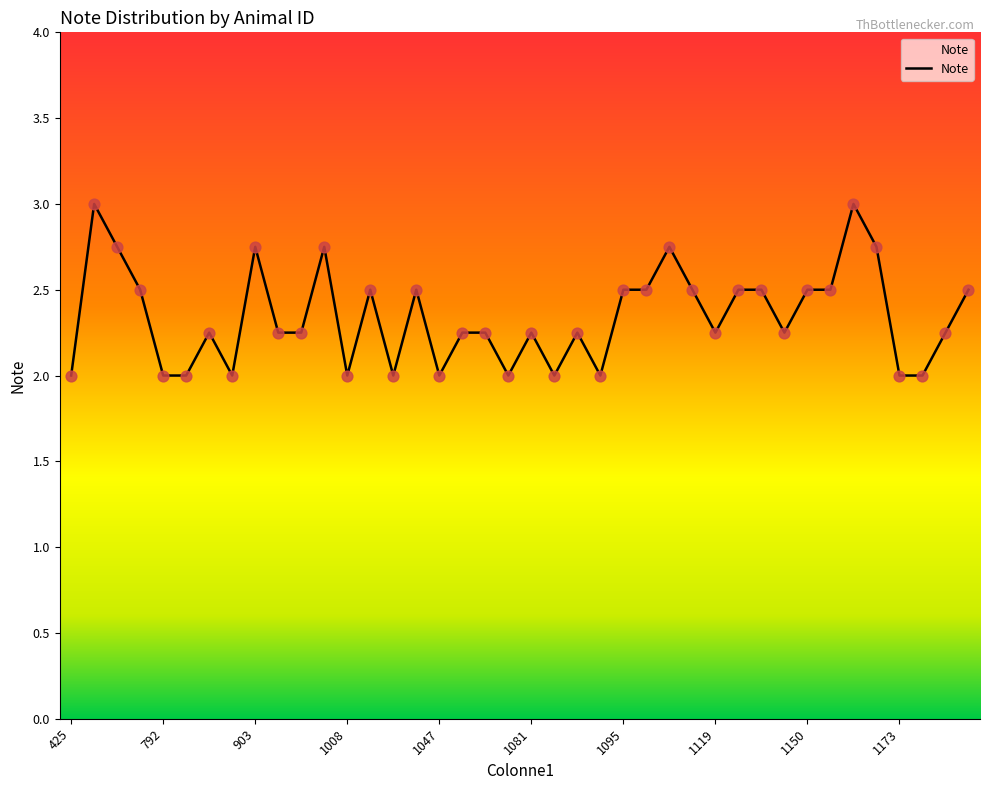

What is the minimum value shown in the chart?

2.0